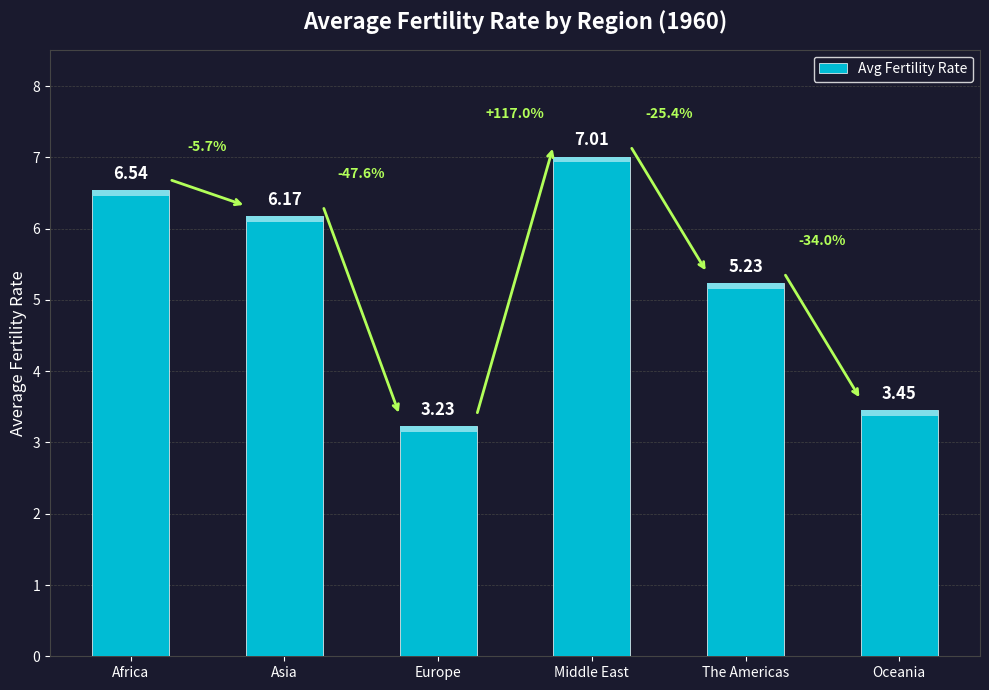

What is the label of the 3rd bar from the left?

Europe